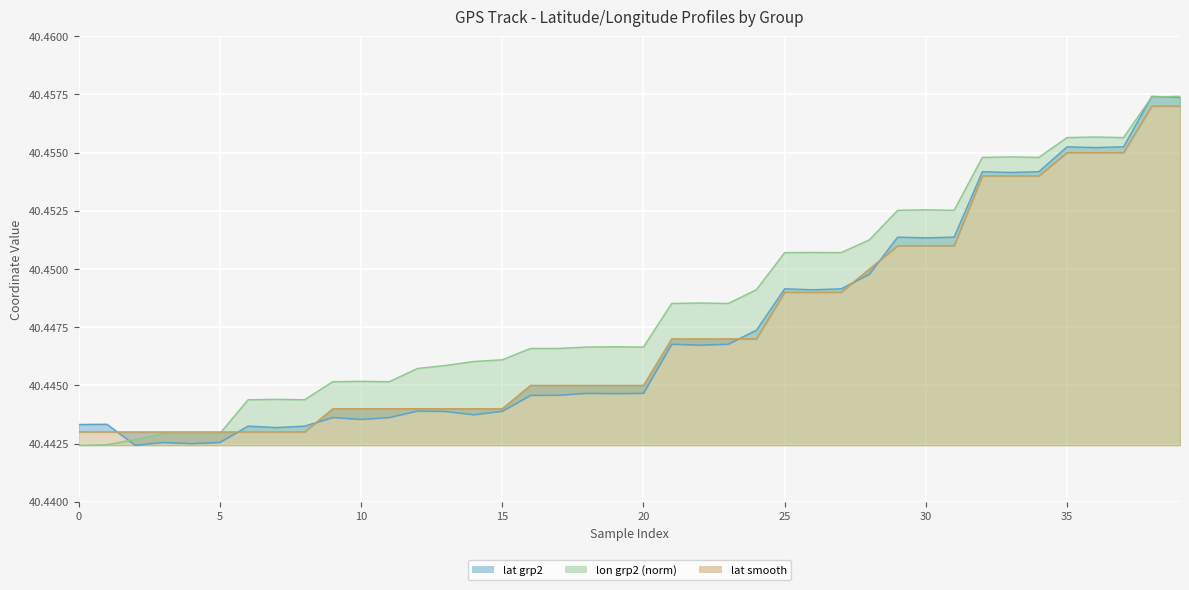

At how many categories does at least one series exceed 40?

40